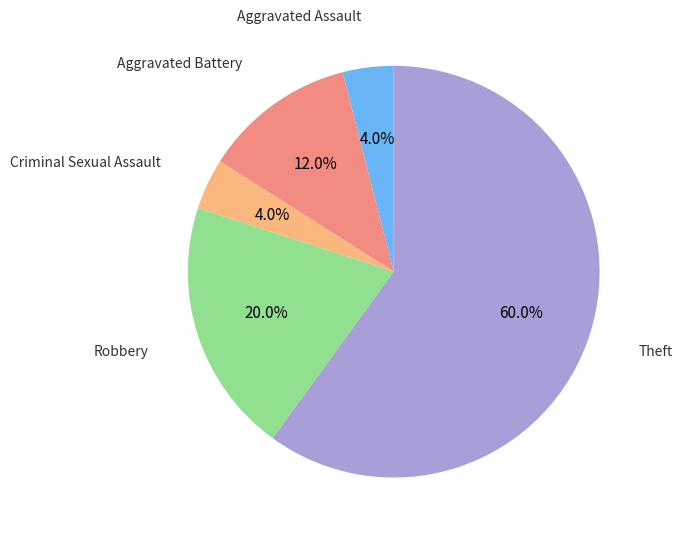

Is there a majority slice in this chart?

Yes